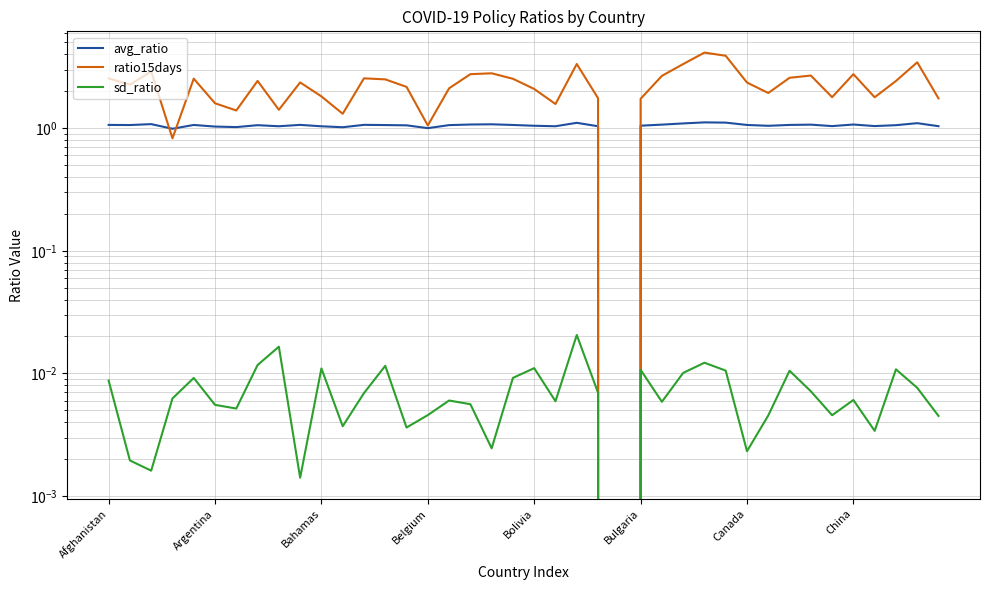

At which label does sd_ratio reach its minimum?

24